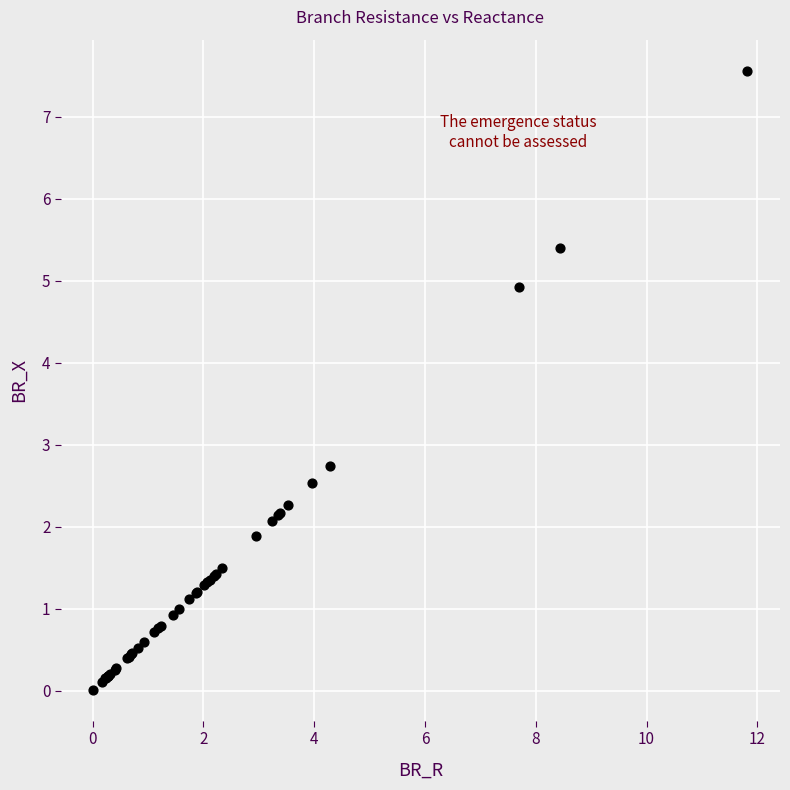

What Y value in the scatter plot is closest to 3?

2.7